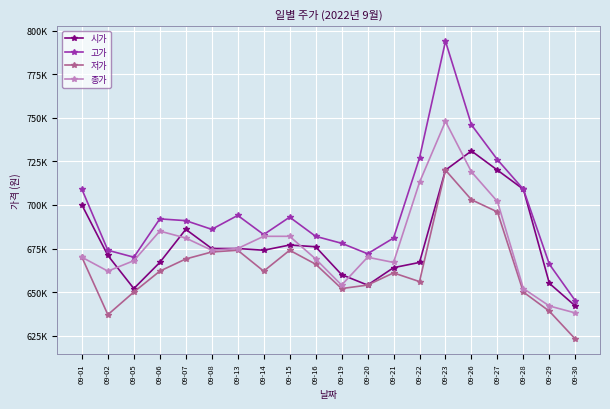

Is this an area chart (filled region under the line)?

No